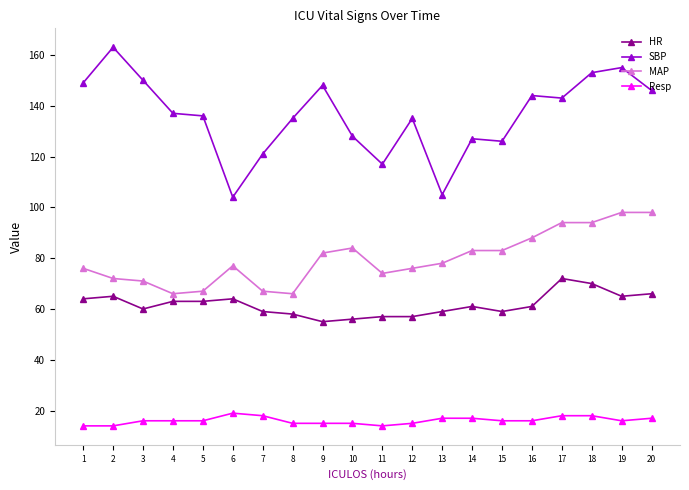

What is the minimum value for SBP?

104